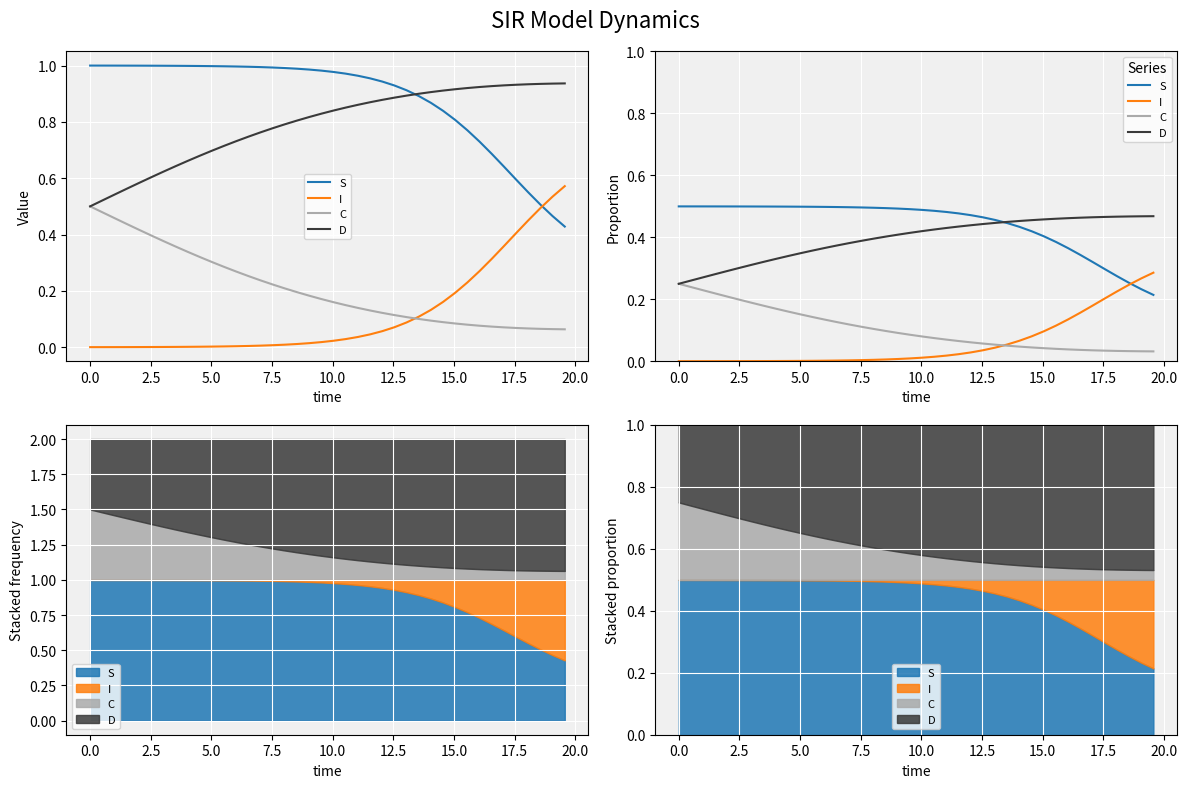

Reading right to left, transcribe all the data shown in this chart.

S: 0.2	0.2	0.3	0.3	0.3	0.3	0.3	0.4	0.4	0.4	0.4	0.4	0.4	0.5	0.5	0.5	0.5	0.5	0.5	0.5	0.5	0.5	0.5	0.5	0.5	0.5	0.5	0.5	0.5	0.5	0.5	0.5	0.5	0.5	0.5	0.5	0.5	0.5	0.5	0.5
I: 0.3	0.3	0.2	0.2	0.2	0.2	0.2	0.1	0.1	0.1	0.1	0.1	0.1	0.0	0.0	0.0	0.0	0.0	0.0	0.0	0.0	0.0	0.0	0.0	0.0	0.0	0.0	0.0	0.0	0.0	0.0	0.0	0.0	0.0	0.0	0.0	0.0	0.0	0.0	0.0
C: 0.0	0.0	0.0	0.0	0.0	0.0	0.0	0.0	0.0	0.0	0.0	0.0	0.1	0.1	0.1	0.1	0.1	0.1	0.1	0.1	0.1	0.1	0.1	0.1	0.1	0.1	0.1	0.1	0.1	0.2	0.2	0.2	0.2	0.2	0.2	0.2	0.2	0.2	0.2	0.2
D: 0.5	0.5	0.5	0.5	0.5	0.5	0.5	0.5	0.5	0.5	0.5	0.5	0.4	0.4	0.4	0.4	0.4	0.4	0.4	0.4	0.4	0.4	0.4	0.4	0.4	0.4	0.4	0.4	0.4	0.3	0.3	0.3	0.3	0.3	0.3	0.3	0.3	0.3	0.3	0.2